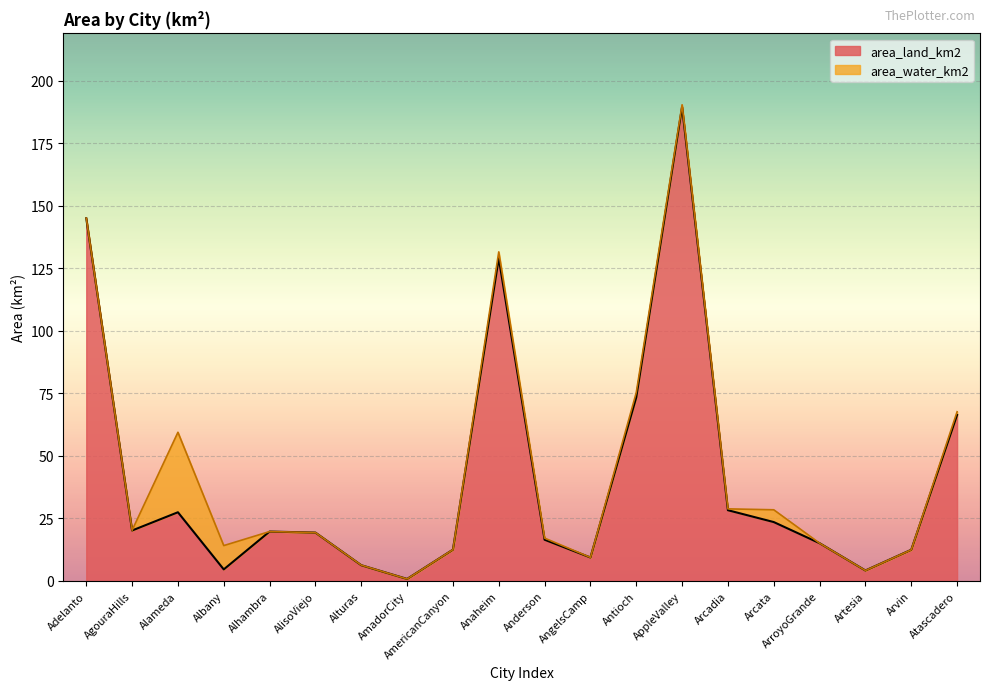

List the labels in order of value, smallest first.

AmadorCity, Artesia, Albany, Alturas, AngelsCamp, Arvin, AmericanCanyon, ArroyoGrande, Anderson, AlisoViejo, Alhambra, AgouraHills, Arcata, Alameda, Arcadia, Atascadero, Antioch, Anaheim, Adelanto, AppleValley